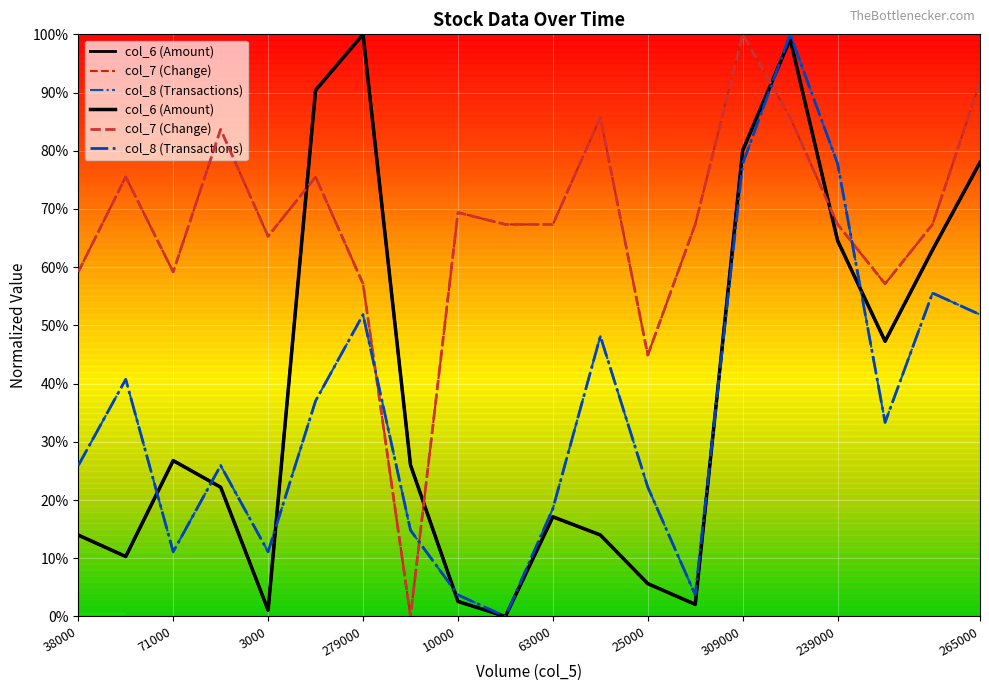

Which series changed the most between 0 and 10000?

col_8